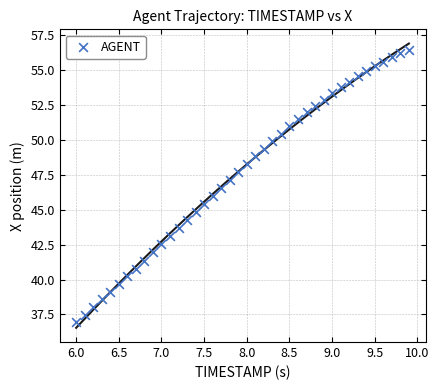

What is the range of Y values (max minus min)?

19.5